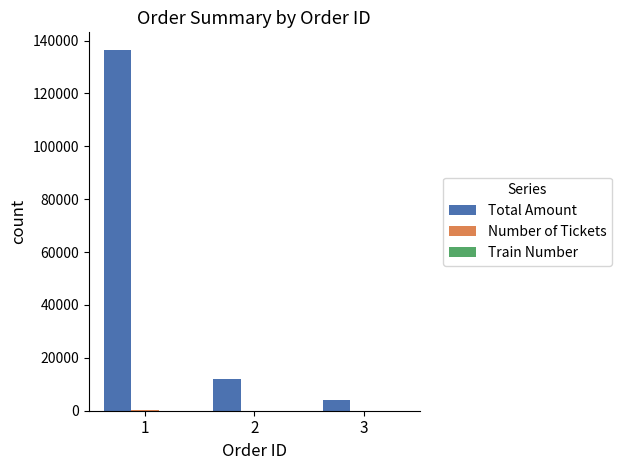

Which series has the largest total across all categories?

Total Amount